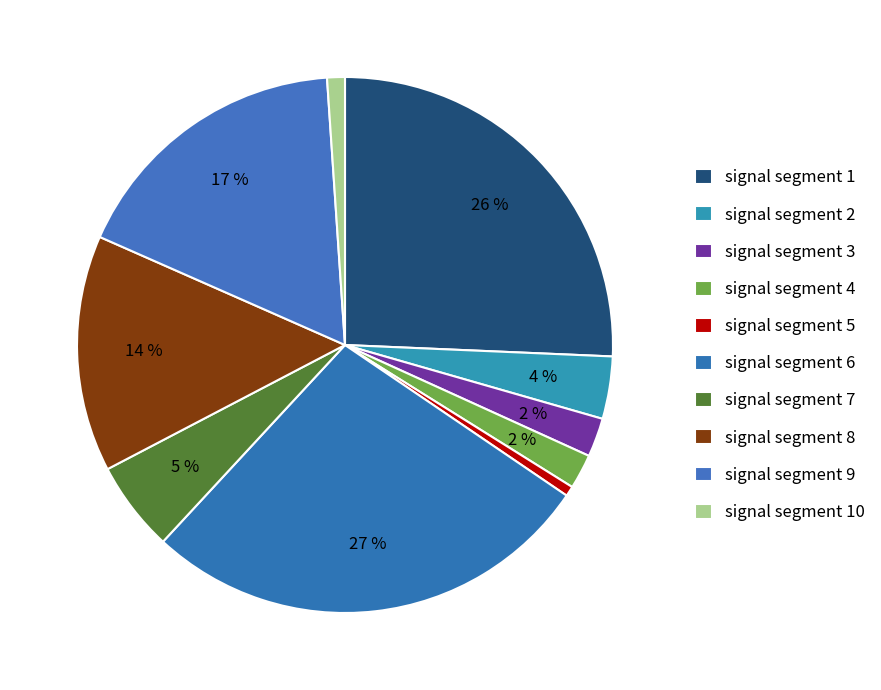

What percentage is the signal segment 1 slice, to the nearest percent?

26%